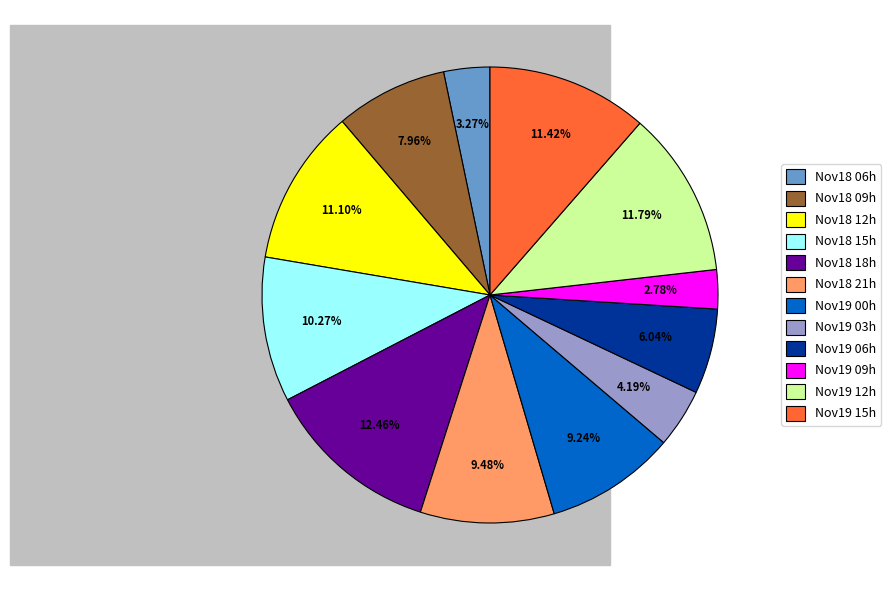

Do Nov18 12h and Nov18 06h together represent more than half of the pie?

No